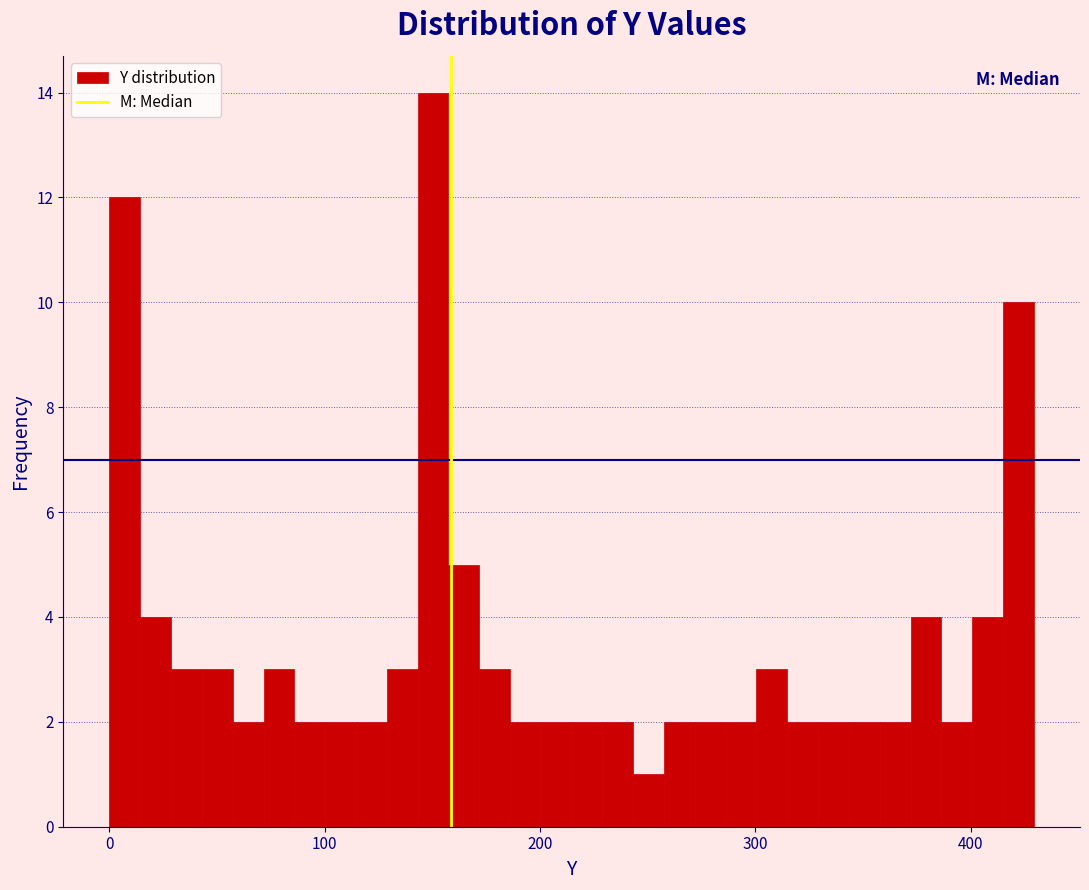

Read against the x-axis, roughly where is the centre of the tallest bar?

150